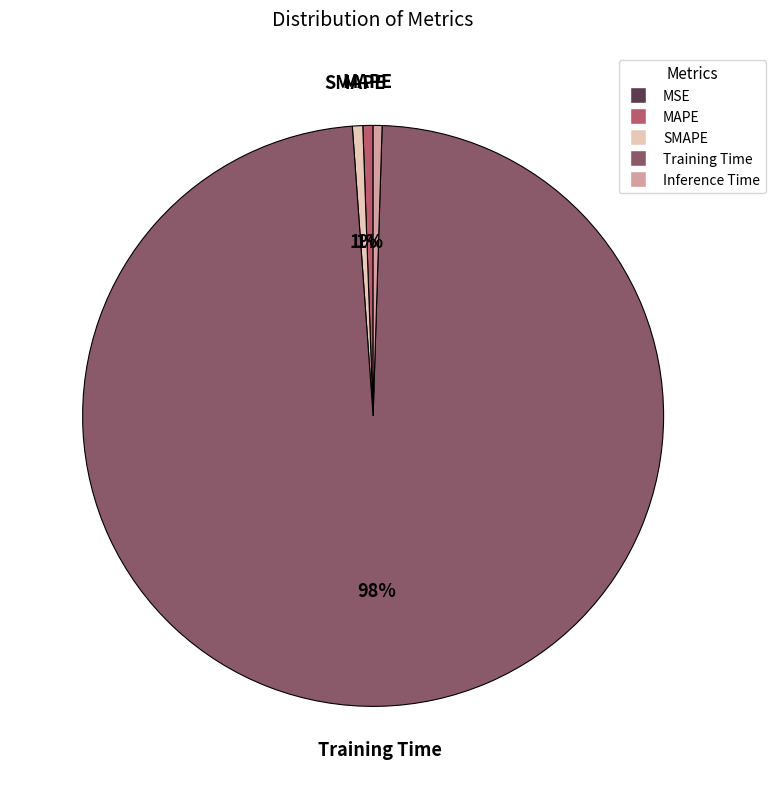

Is it true that MAPE is 1% of the pie?

True